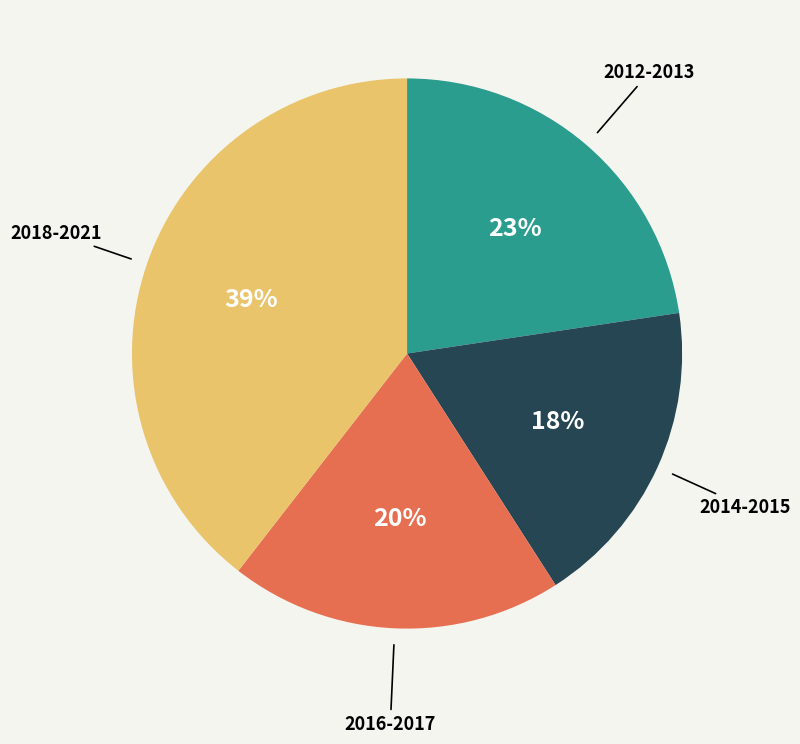

To the nearest percent, what portion does 2016-2017 represent?

20%